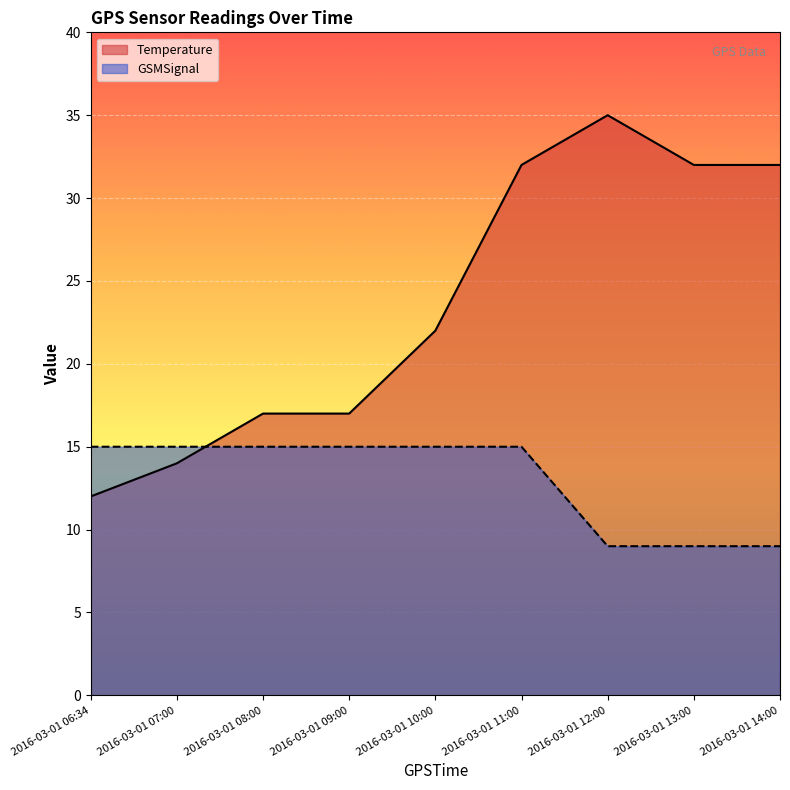

Rank the categories by Temperature value from highest to lowest.

2016-03-01 12:00, 2016-03-01 11:00, 2016-03-01 13:00, 2016-03-01 14:00, 2016-03-01 10:00, 2016-03-01 08:00, 2016-03-01 09:00, 2016-03-01 07:00, 2016-03-01 06:34